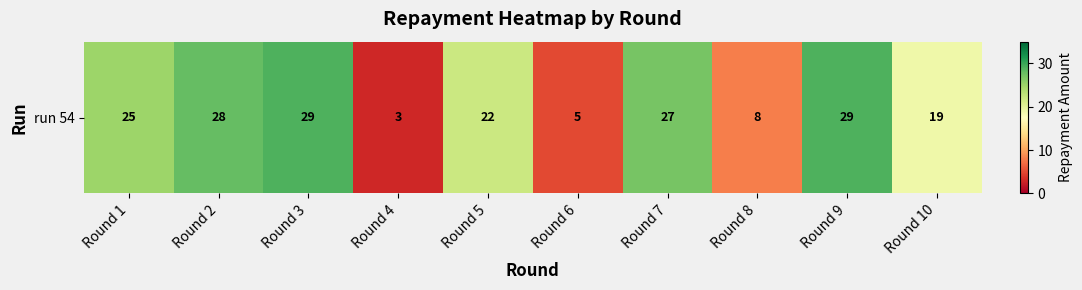

What is the minimum value shown in the chart?

3